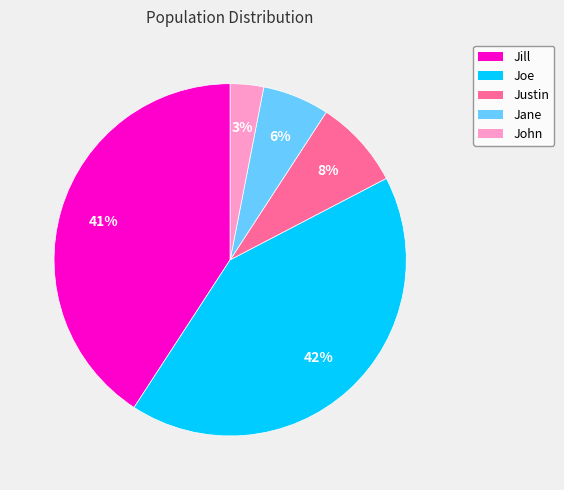

What is the smallest slice in the pie chart?

John